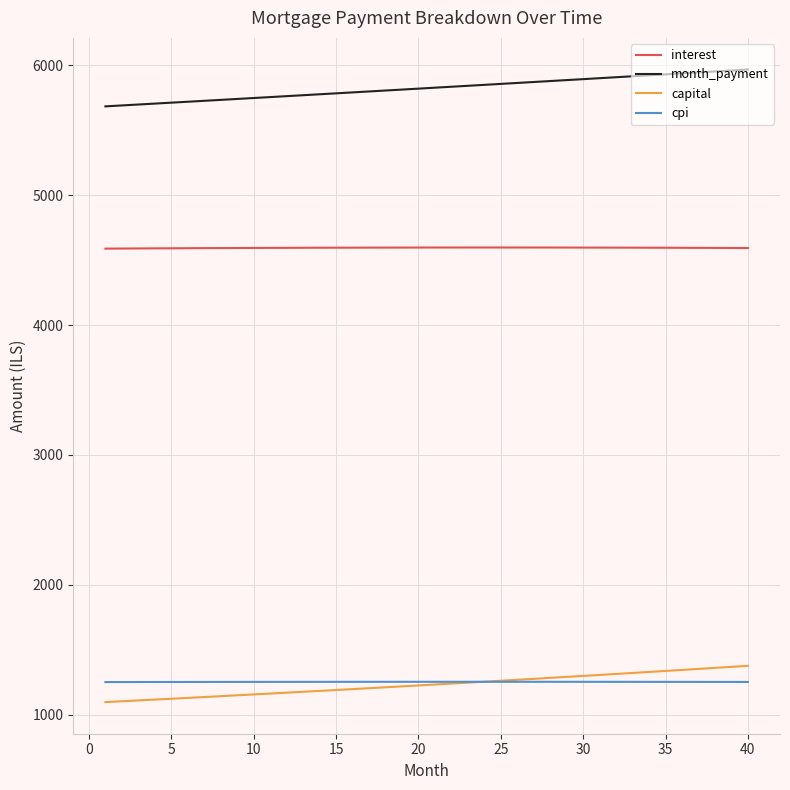

Which series has the largest total across all categories?

month_payment